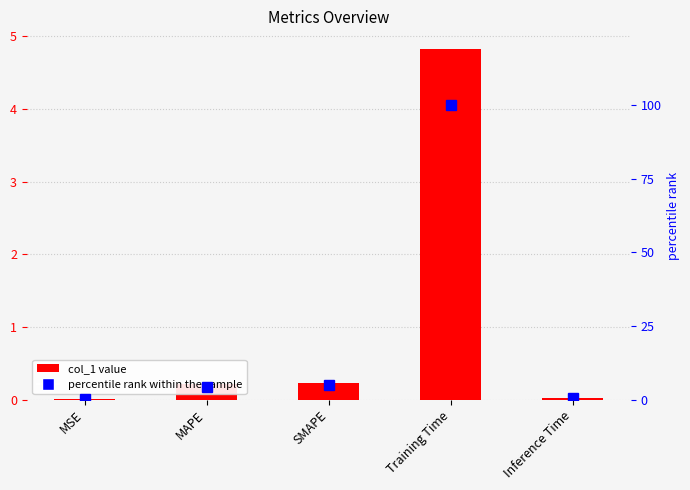

What is the sum of all percentile rank within the sample values?

109.7